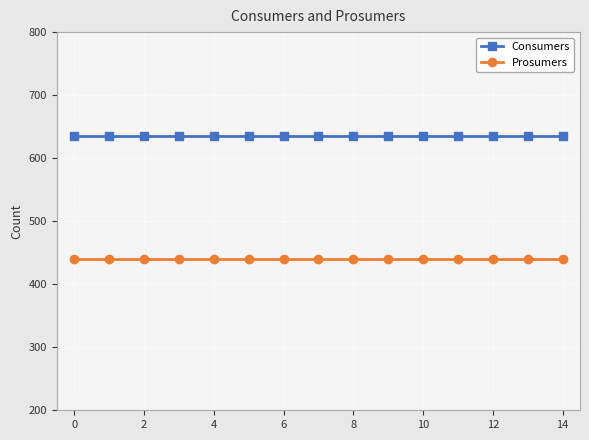

Reading left to right, what are all the values shown in this chart?

Consumers: 635	635	635	635	635	635	635	635	635	635	635	635	635	635	635
Prosumers: 440	440	440	440	440	440	440	440	440	440	440	440	440	440	440